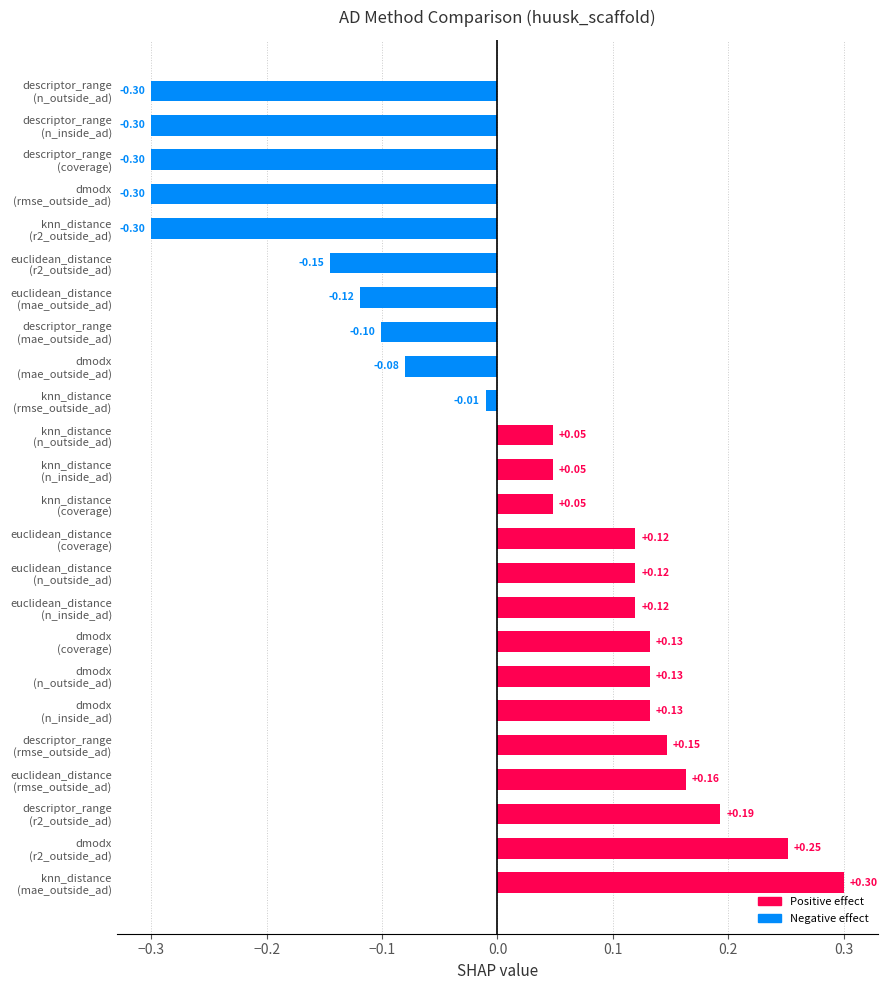

Does the chart contain any negative values?

Yes